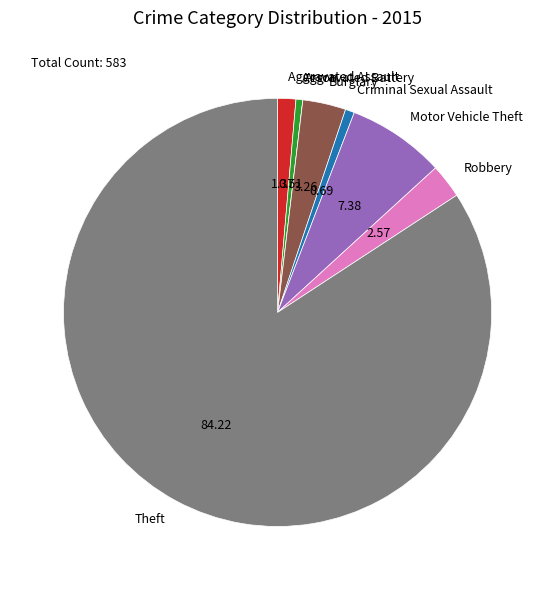

Which slice is the largest?

Theft